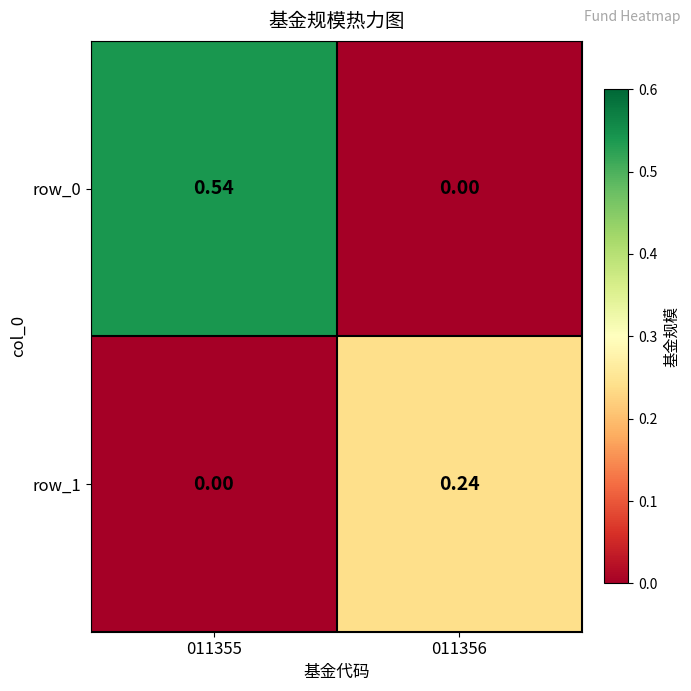

At which label does row_0 reach its minimum?

011356